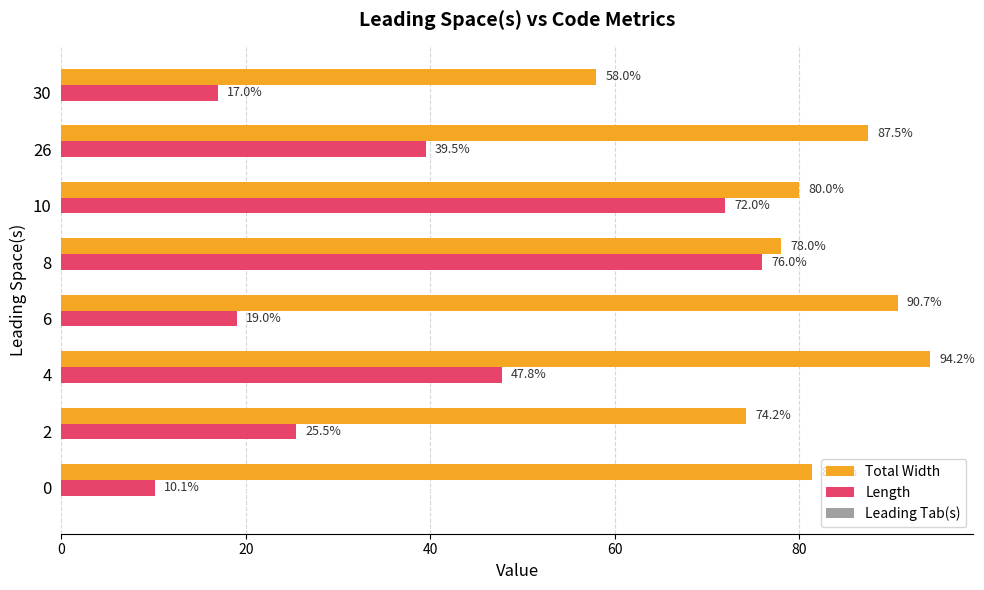

Is it true that Length equals 32.9 at 6?

False